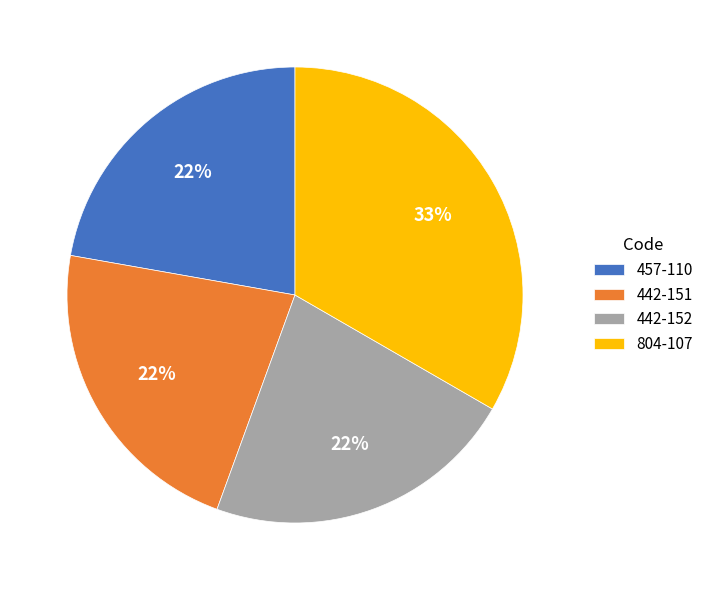

How many segments does this pie chart have?

4